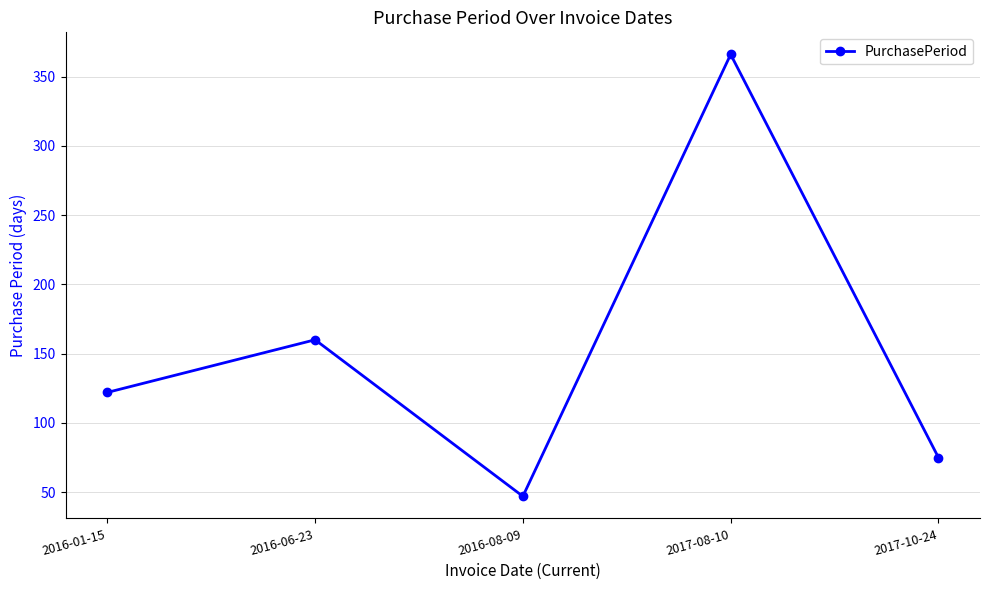

Between 2017-08-10 and 2016-08-09, which is larger?

2017-08-10